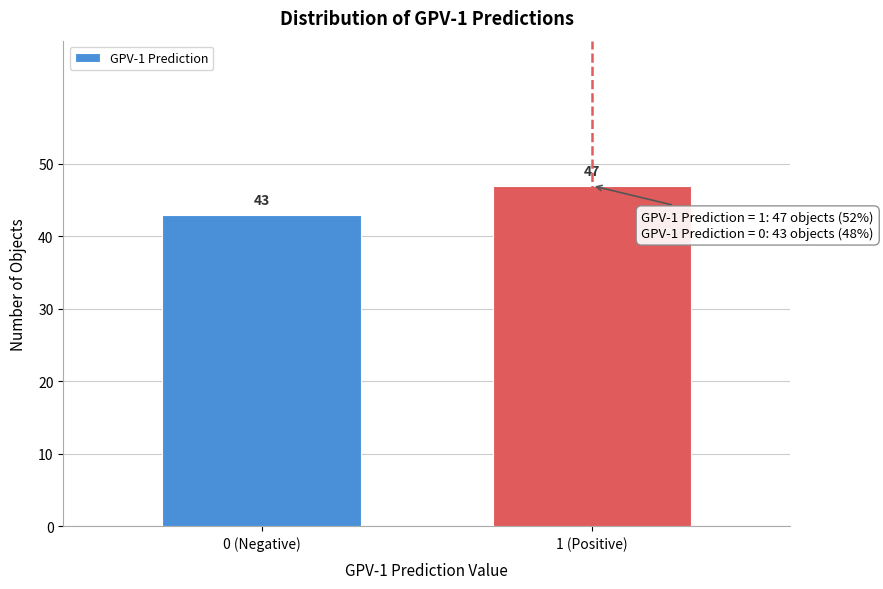

Reading left to right, transcribe all the data shown in this chart.

43	47